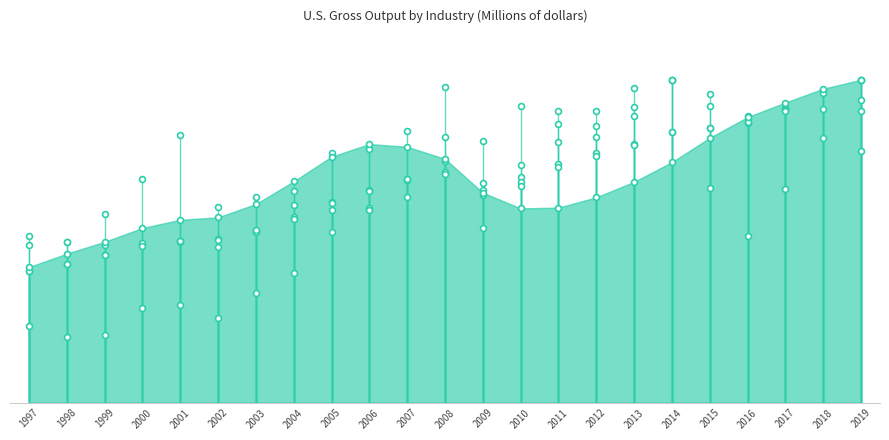

What is the change in value from 2013 to 2016?

+339112